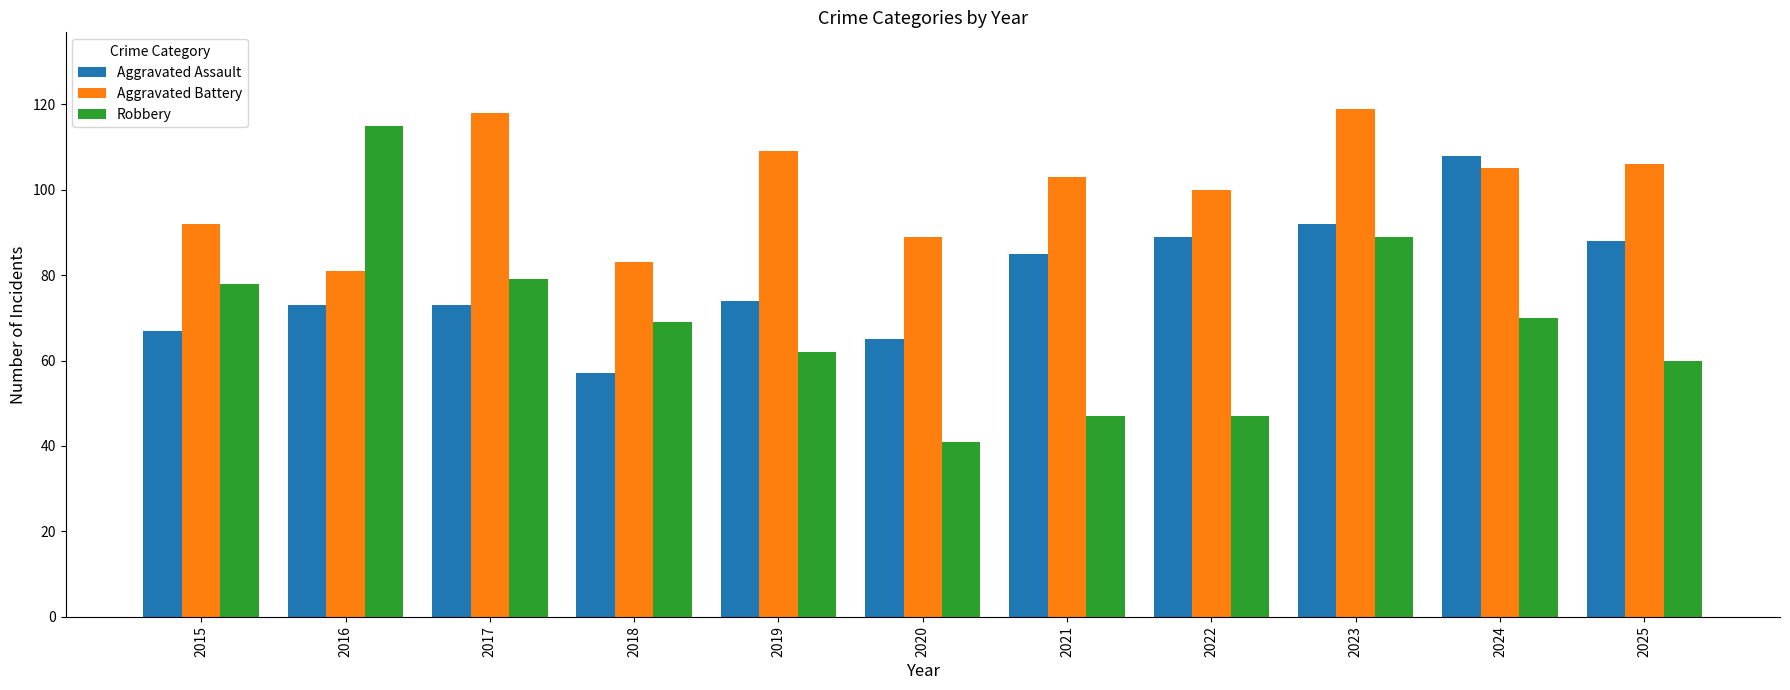

True or false: Robbery has a value of 84 at 2025.

False